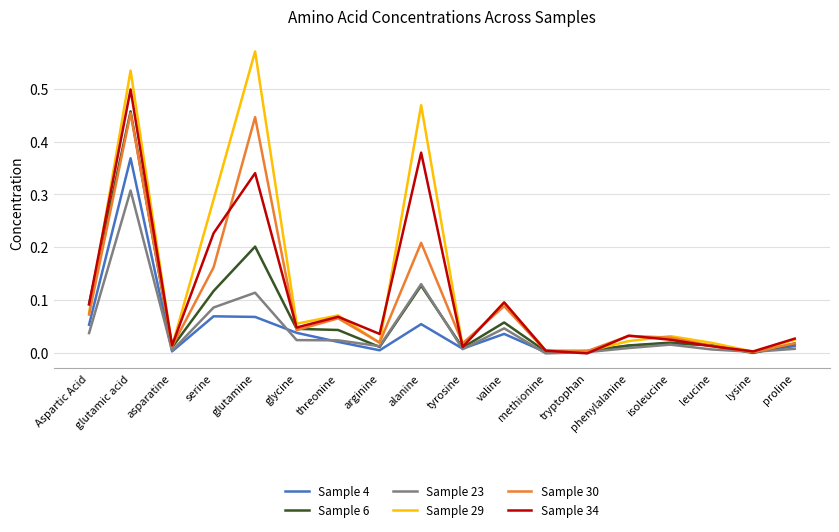

At which label does Sample 29 reach its peak?

glutamine